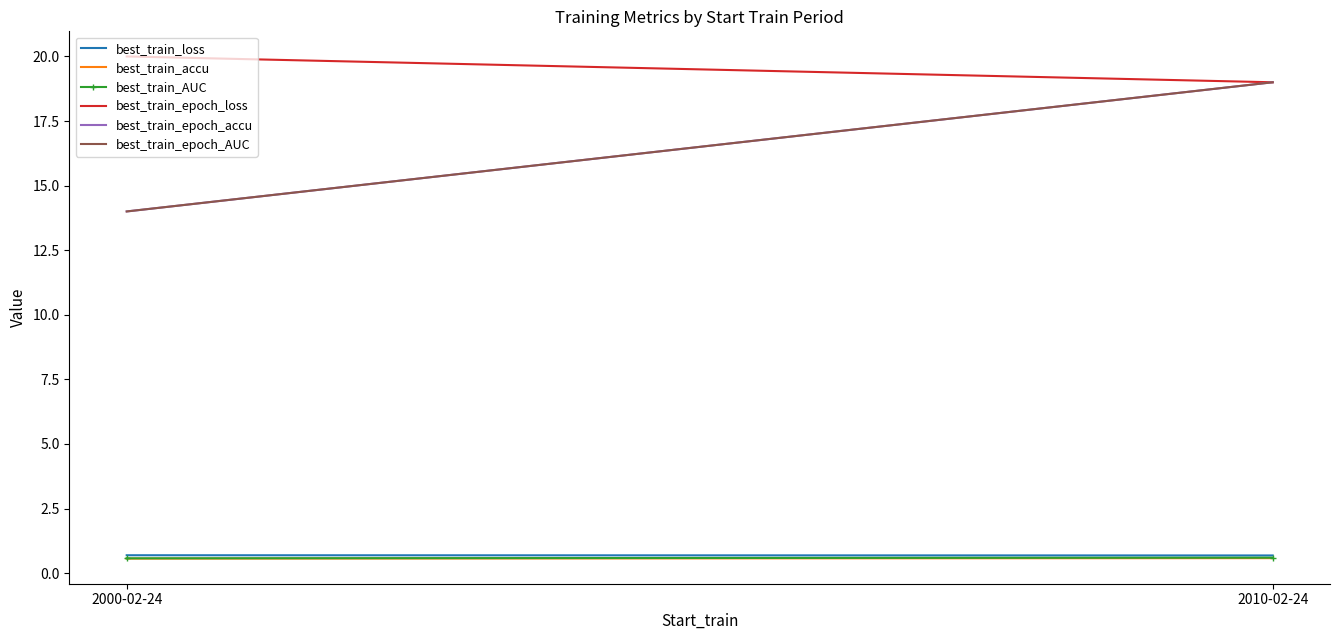

What are all the series names shown in the legend?

best_train_loss, best_train_accu, best_train_AUC, best_train_epoch_loss, best_train_epoch_accu, best_train_epoch_AUC